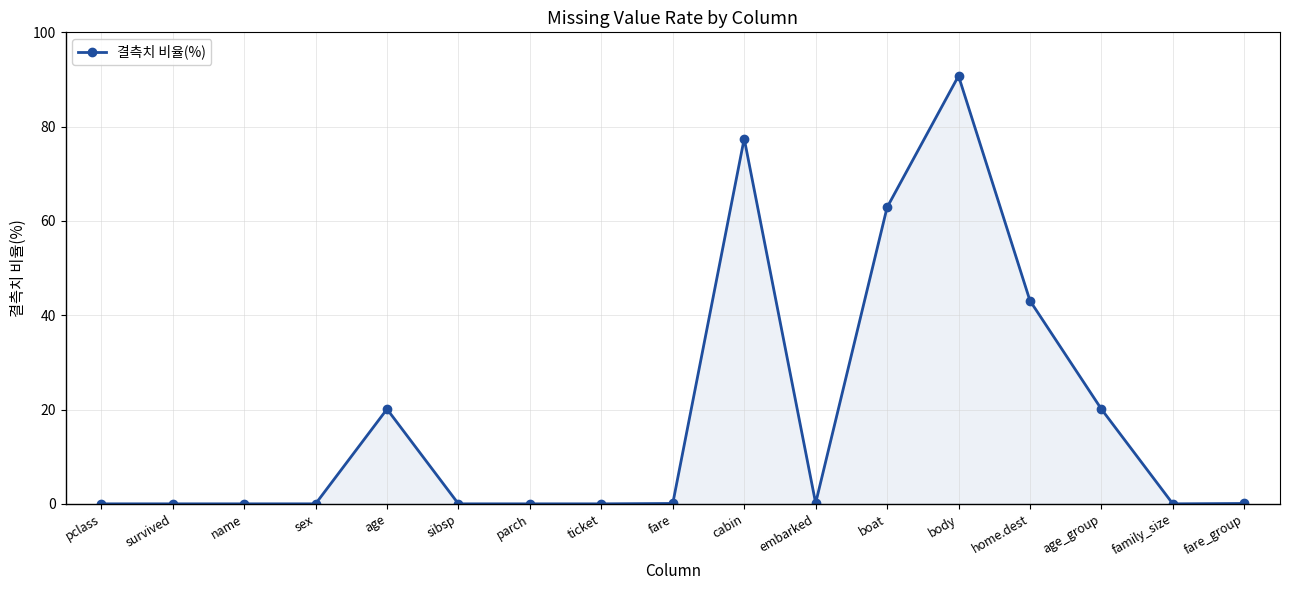

True or false: the data has more than 2 interior local peaks.

True